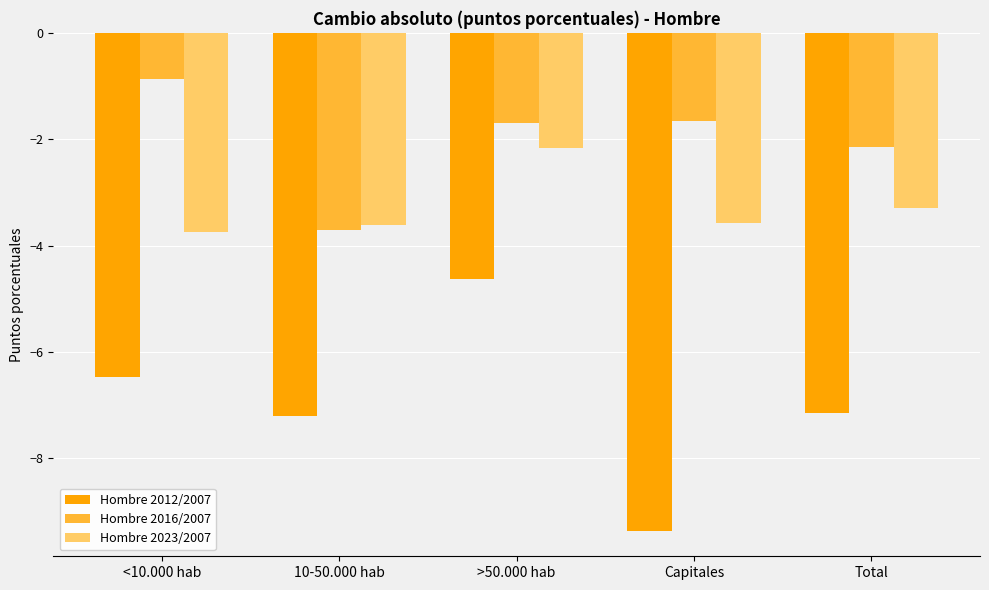

Which series changed the most between 10-50.000 hab and >50.000 hab?

Hombre 2012/2007